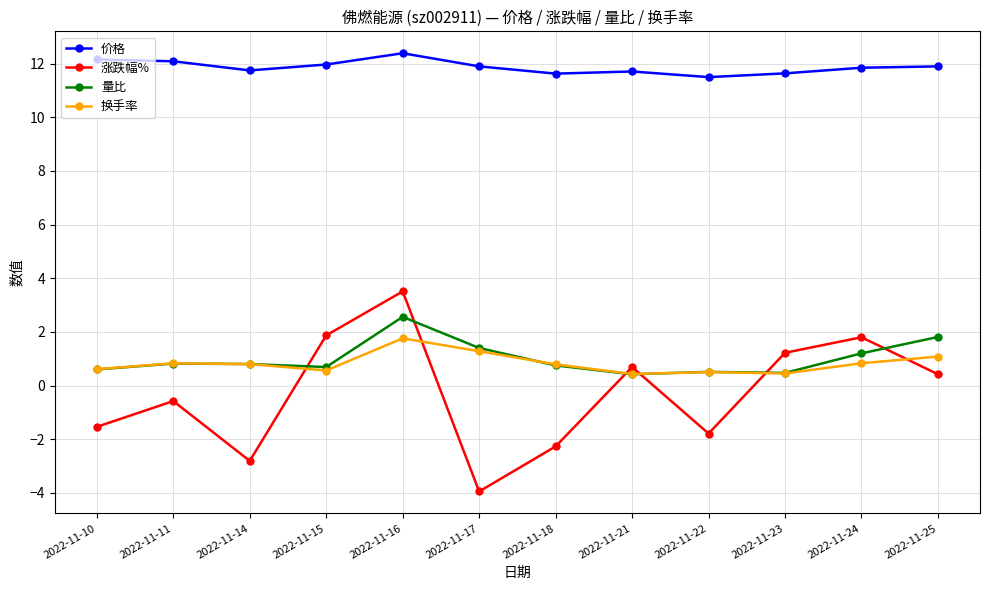

At which category is the sum across all series the highest?

2022-11-16